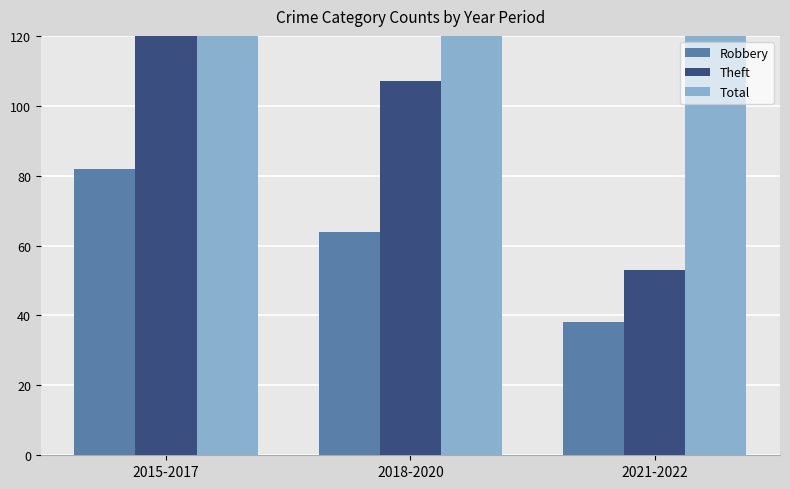

How many values in the Total series exceed 225?

1